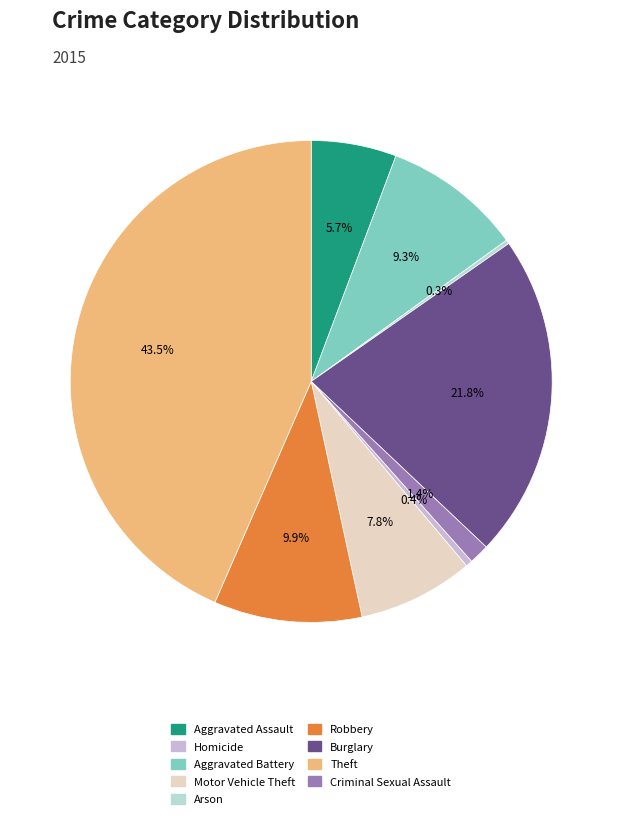

Is there a majority slice in this chart?

No